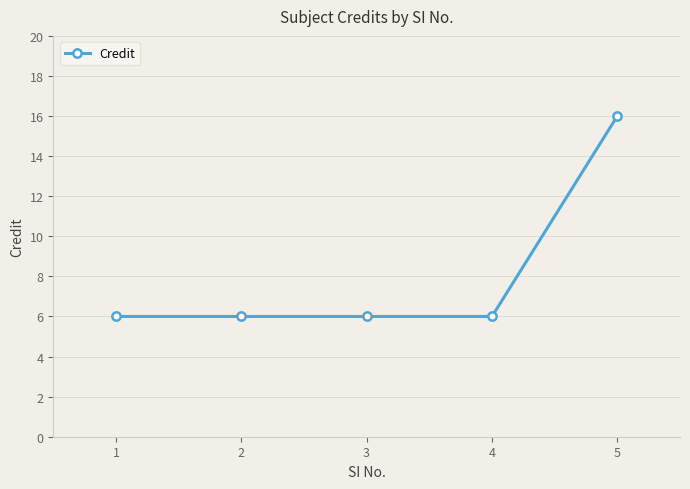

Reading left to right, what are all the values shown in this chart?

6	6	6	6	16